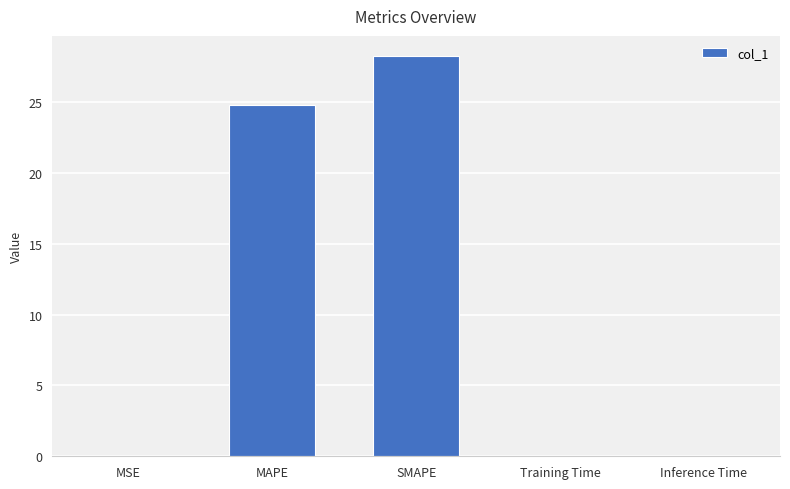

What is the sum of all values?

53.1